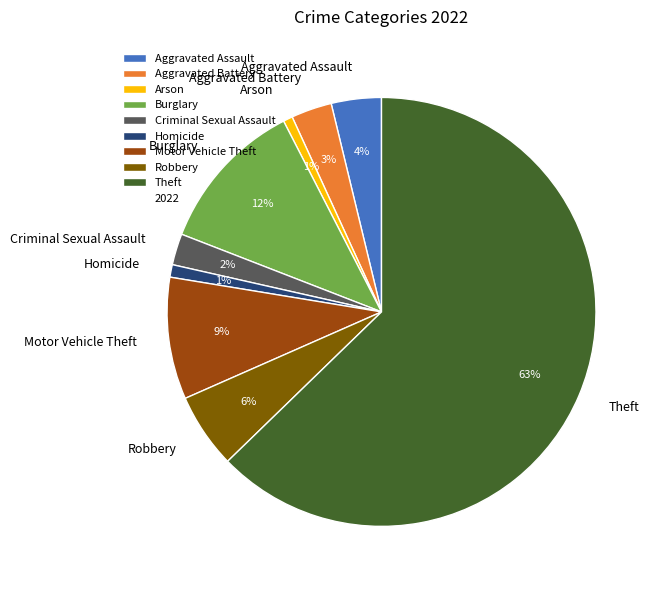

What percentage is the Robbery slice, to the nearest percent?

6%